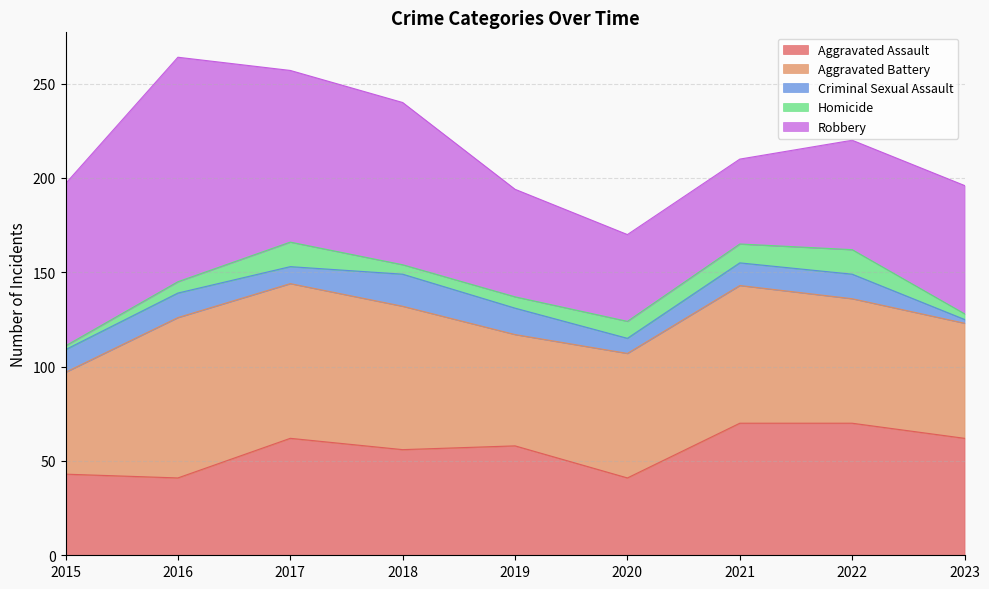

Rank the categories by Robbery value from highest to lowest.

2016, 2017, 2015, 2018, 2023, 2022, 2019, 2020, 2021